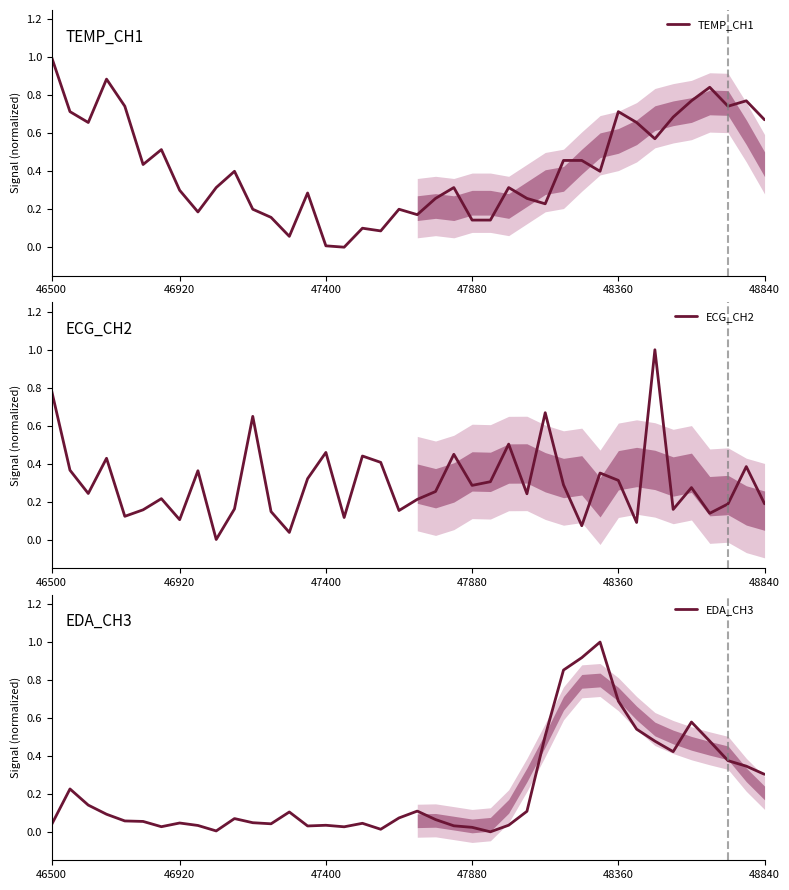

Reading left to right, what are all the values shown in this chart?

TEMP_CH1: 1.0	0.7	0.7	0.9	0.7	0.4	0.5	0.3	0.2	0.3	0.4	0.2	0.2	0.1	0.3	0.0	0.0	0.1	0.1	0.2	0.2	0.3	0.3	0.1	0.1	0.3	0.3	0.2	0.5	0.5	0.4	0.7	0.7	0.6	0.7	0.8	0.8	0.7	0.8	0.7
ECG_CH2: 0.8	0.4	0.2	0.4	0.1	0.2	0.2	0.1	0.4	0.0	0.2	0.6	0.1	0.0	0.3	0.5	0.1	0.4	0.4	0.2	0.2	0.3	0.4	0.3	0.3	0.5	0.2	0.7	0.3	0.1	0.4	0.3	0.1	1.0	0.2	0.3	0.1	0.2	0.4	0.2
EDA_CH3: 0.0	0.2	0.1	0.1	0.1	0.1	0.0	0.0	0.0	0.0	0.1	0.0	0.0	0.1	0.0	0.0	0.0	0.0	0.0	0.1	0.1	0.1	0.0	0.0	0.0	0.0	0.1	0.5	0.9	0.9	1.0	0.7	0.5	0.5	0.4	0.6	0.5	0.4	0.3	0.3